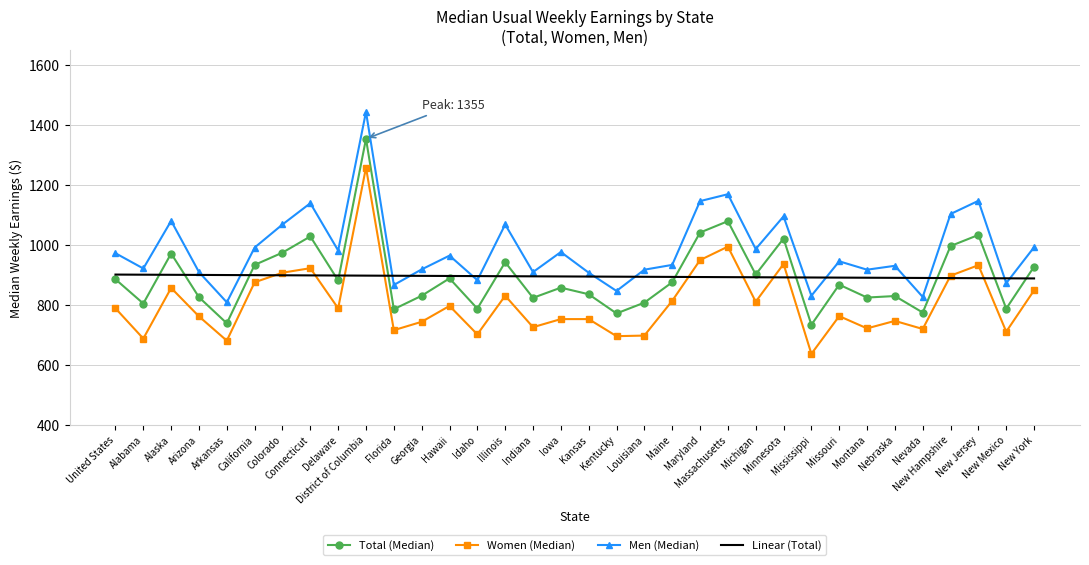

What is the smallest value displayed?

637.0